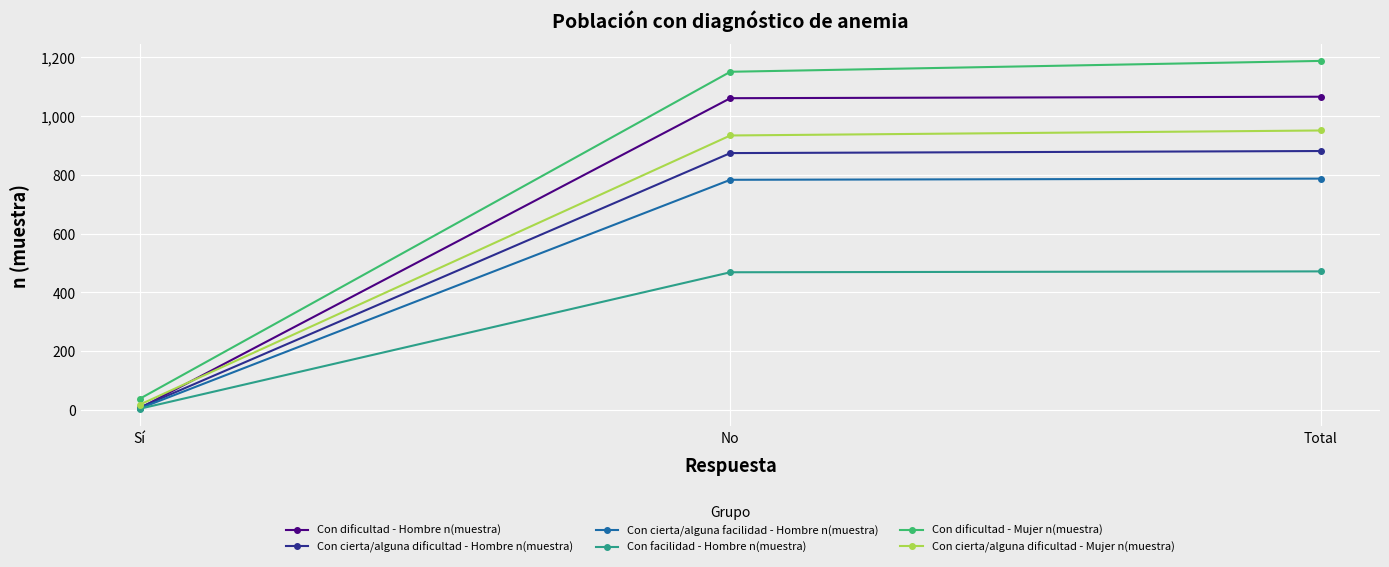

At which category does the chart reach its minimum across all series?

Sí